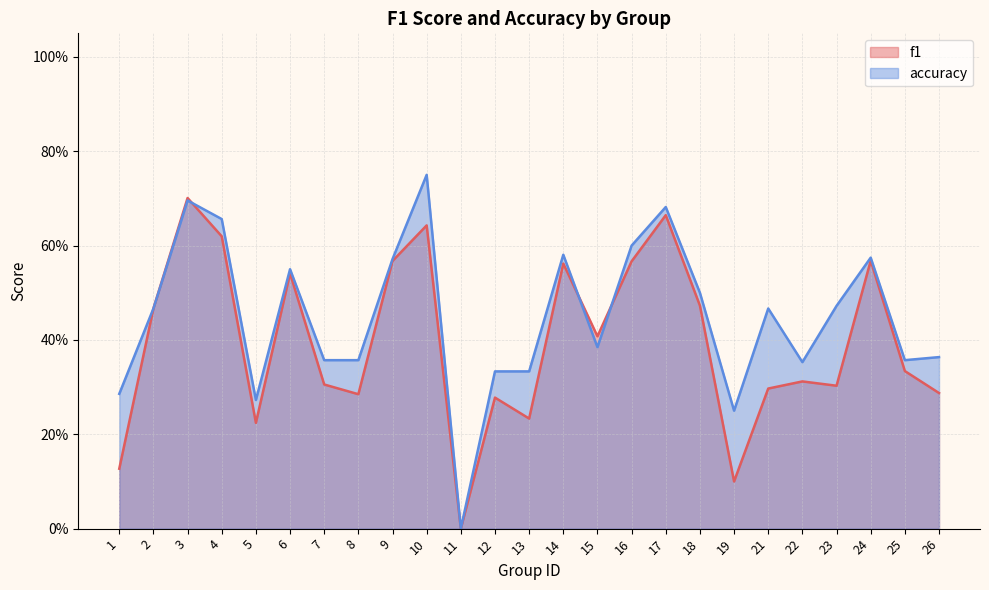

At 18, list the series in order from smallest to largest.

f1, accuracy